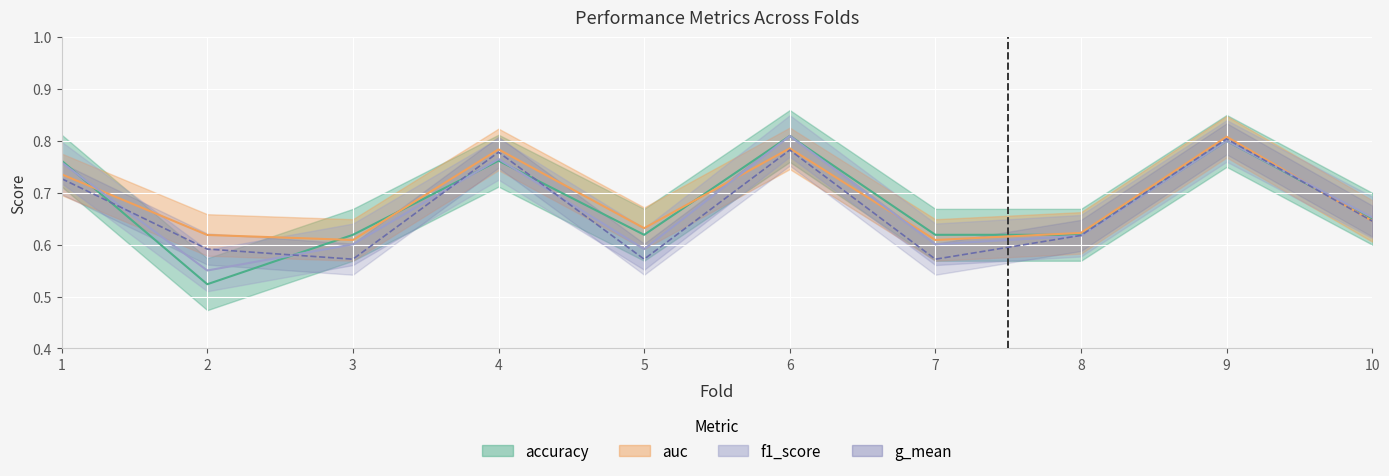

How many interior local valleys does the accuracy series have?

2